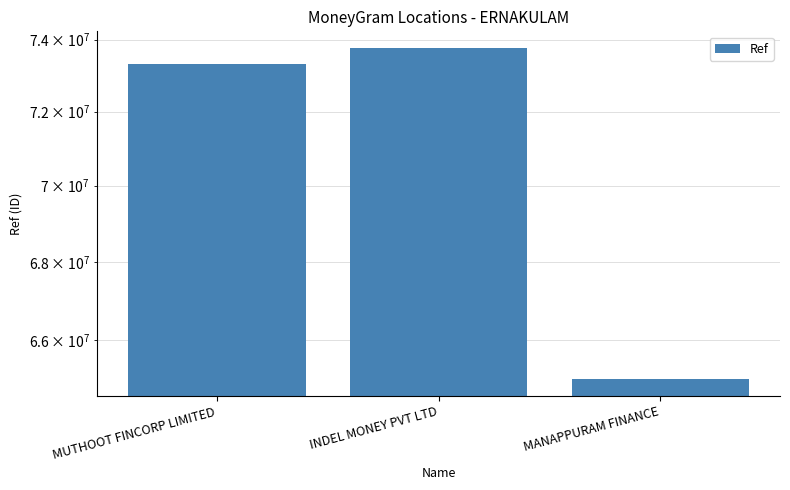

Reading left to right, what are all the values shown in this chart?

MUTHOOT FINCORP LIMITED=73323837	INDEL MONEY PVT LTD=73768081	MANAPPURAM FINANCE=65028399